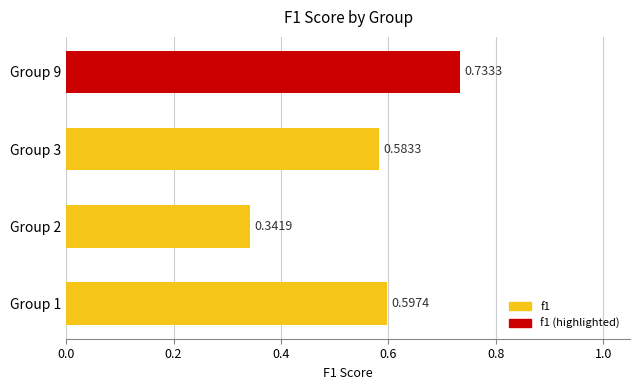

How many distinct data groups are displayed?

1